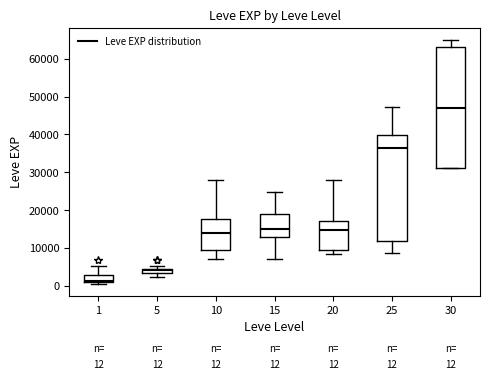

Which box has the highest median line?

30